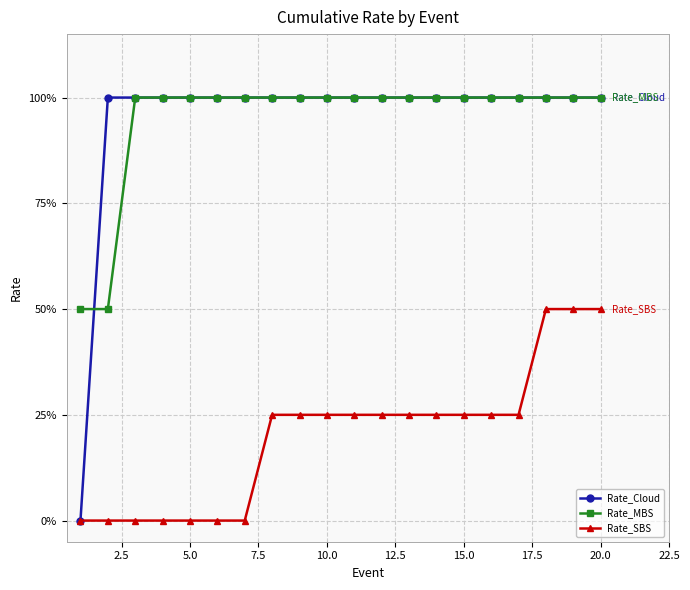

True or false: Rate_SBS and Rate_MBS cross at least once.

False